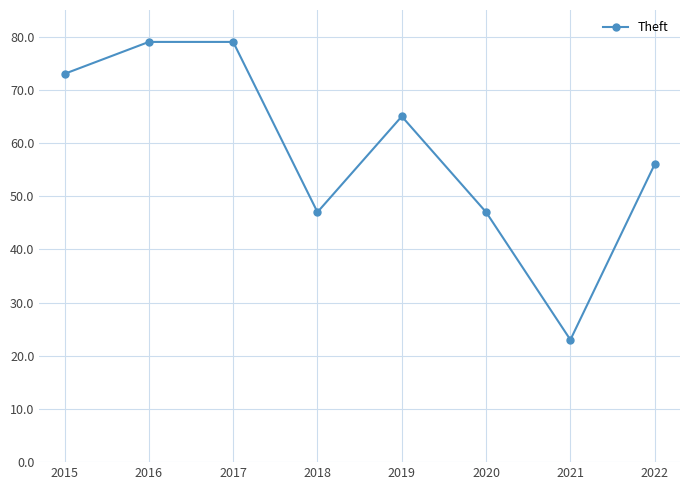

Approximately how many times larger is the value at 2016 compared to 2015?

1.1